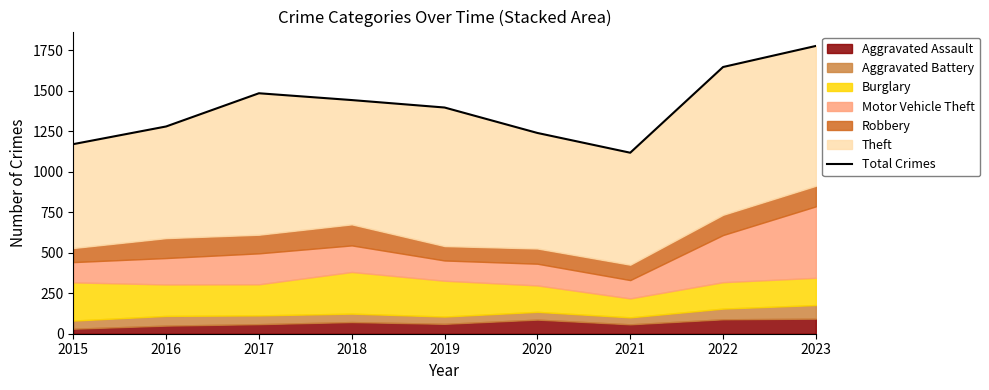

How many lines are shown in the chart?

1